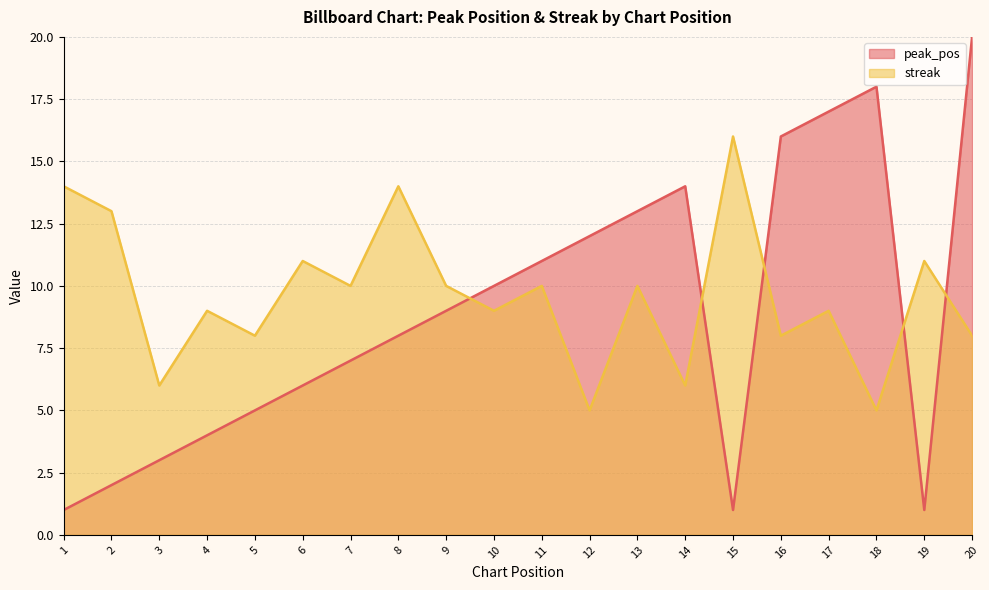

What value does the streak series have at 14?

6